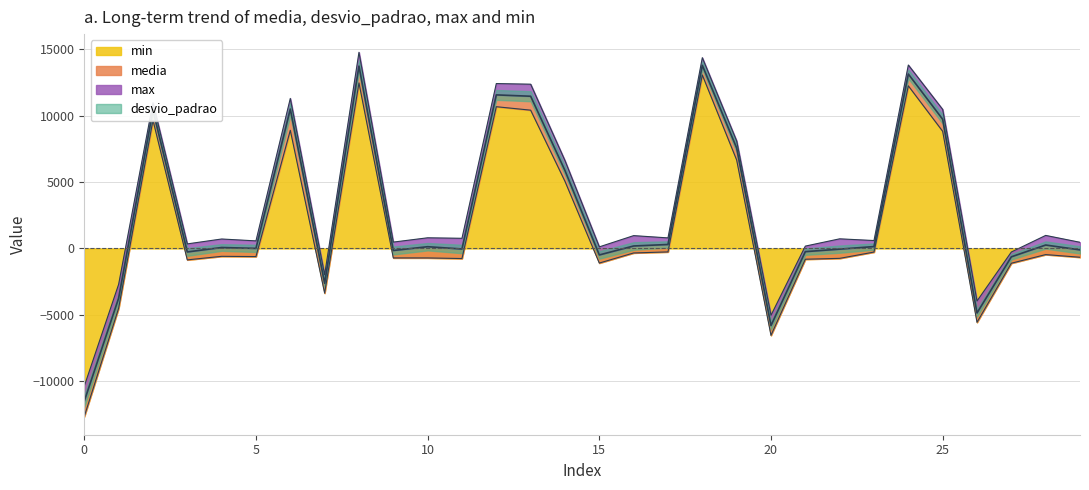

How many data points in media are above 132?

15